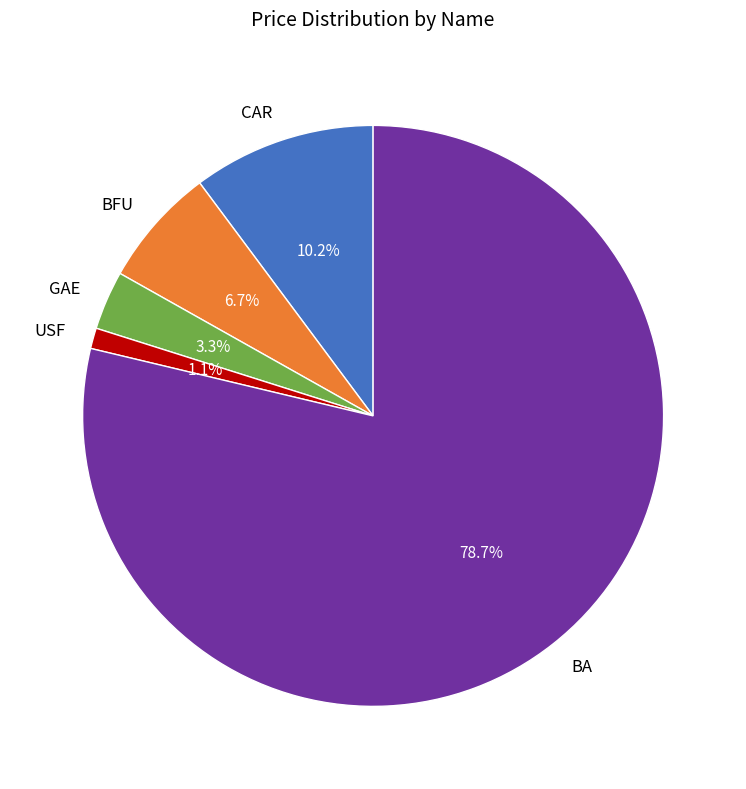

To the nearest percent, what portion does GAE represent?

3%